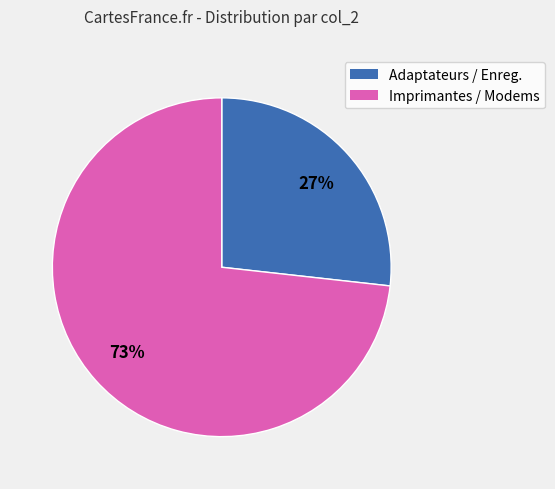

Count the number of slices in the pie.

2